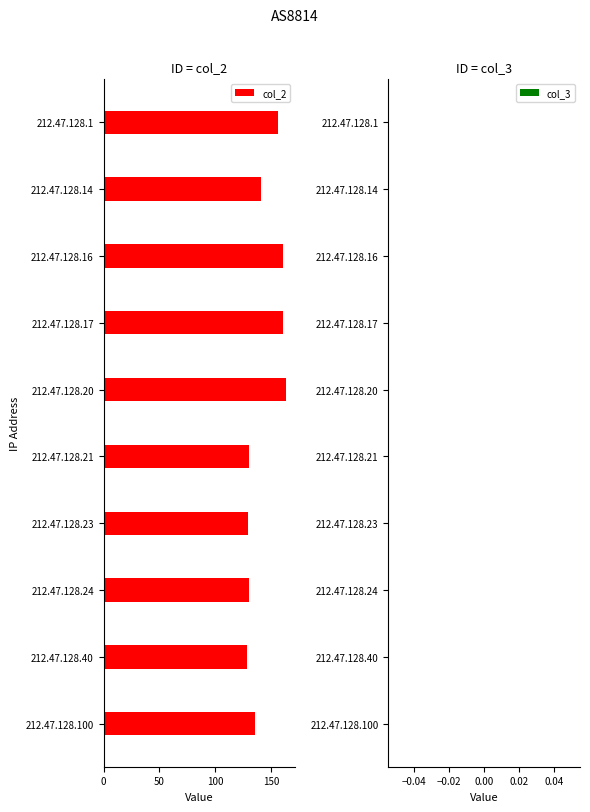

What is the value of the 6th bar from the top?

130.0